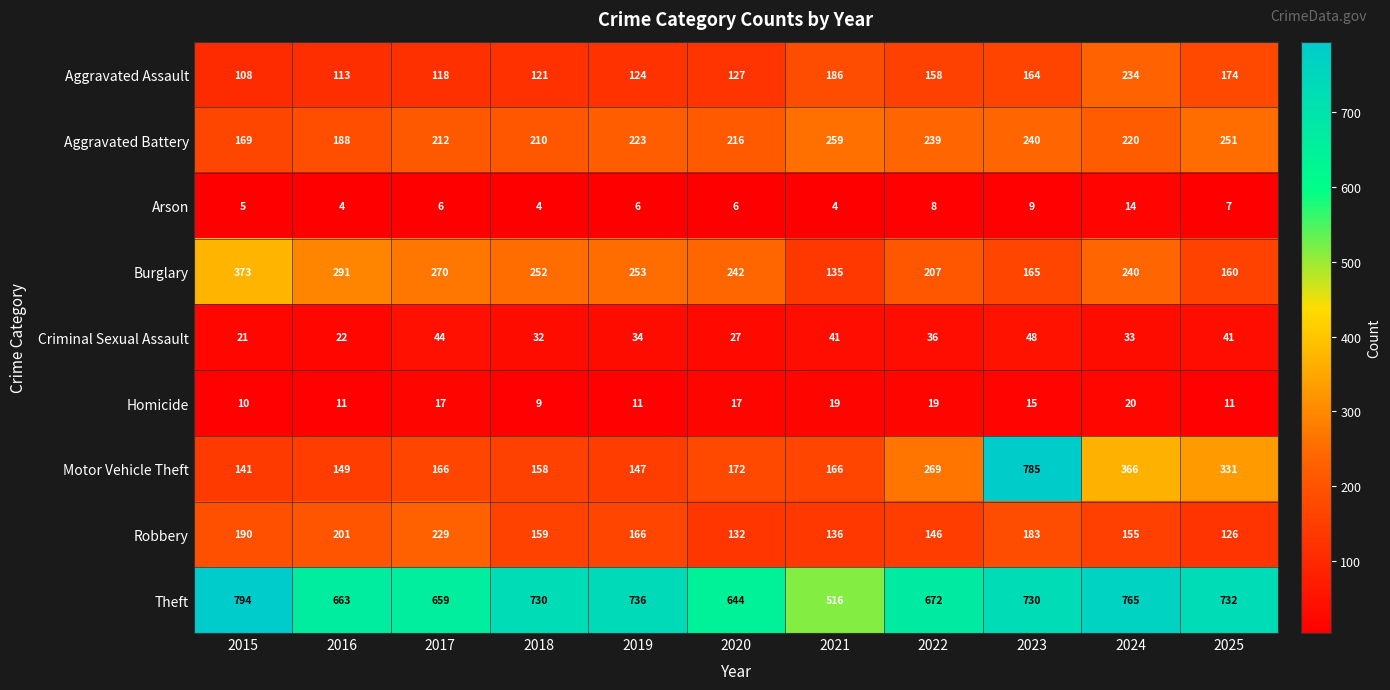

Rank the series by their maximum value, from highest to lowest.

Theft, Motor Vehicle Theft, Burglary, Aggravated Battery, Aggravated Assault, Robbery, Criminal Sexual Assault, Homicide, Arson